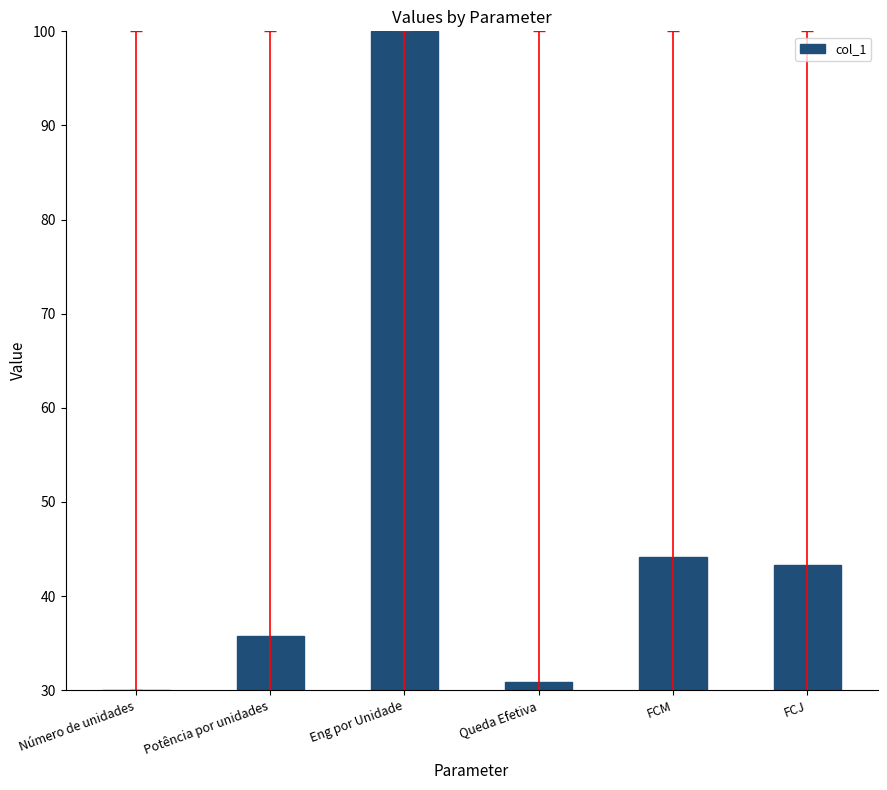

Which category has the lowest value across all series?

Número de unidades